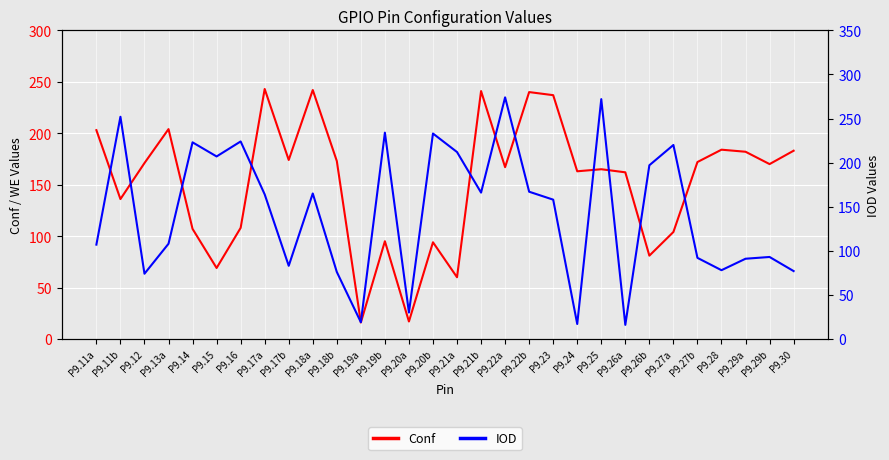

Reading left to right, what are all the values shown in this chart?

Conf: P9.11a=203	P9.11b=136	P9.12=171	P9.13a=204	P9.14=107	P9.15=69	P9.16=108	P9.17a=243	P9.17b=174	P9.18a=242	P9.18b=173	P9.19a=16	P9.19b=95	P9.20a=17	P9.20b=94	P9.21a=60	P9.21b=241	P9.22a=167	P9.22b=240	P9.23=237	P9.24=163	P9.25=165	P9.26a=162	P9.26b=81	P9.27a=104	P9.27b=172	P9.28=184	P9.29a=182	P9.29b=170	P9.30=183
IOD: P9.11a=107	P9.11b=252	P9.12=74	P9.13a=108	P9.14=223	P9.15=207	P9.16=224	P9.17a=164	P9.17b=83	P9.18a=165	P9.18b=76	P9.19a=19	P9.19b=234	P9.20a=30	P9.20b=233	P9.21a=212	P9.21b=166	P9.22a=274	P9.22b=167	P9.23=158	P9.24=17	P9.25=272	P9.26a=16	P9.26b=197	P9.27a=220	P9.27b=92	P9.28=78	P9.29a=91	P9.29b=93	P9.30=77